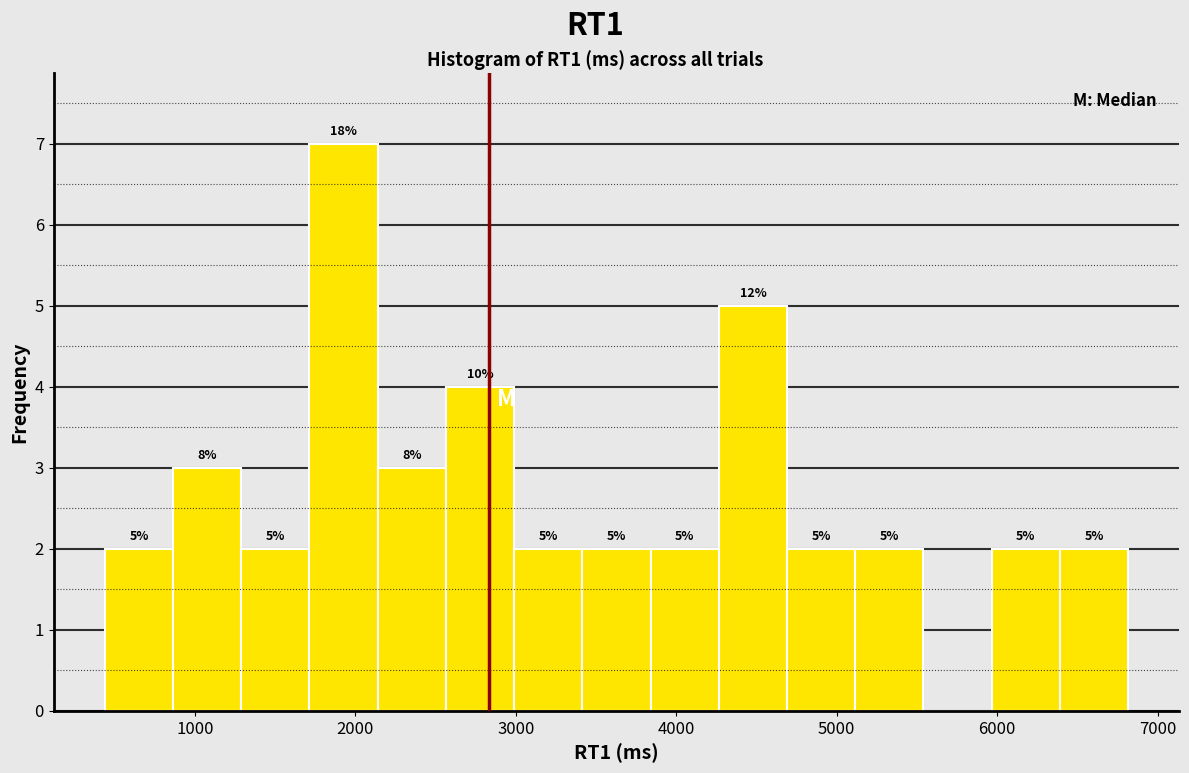

Which range on the x-axis has the tallest bar?

1700 to 2100